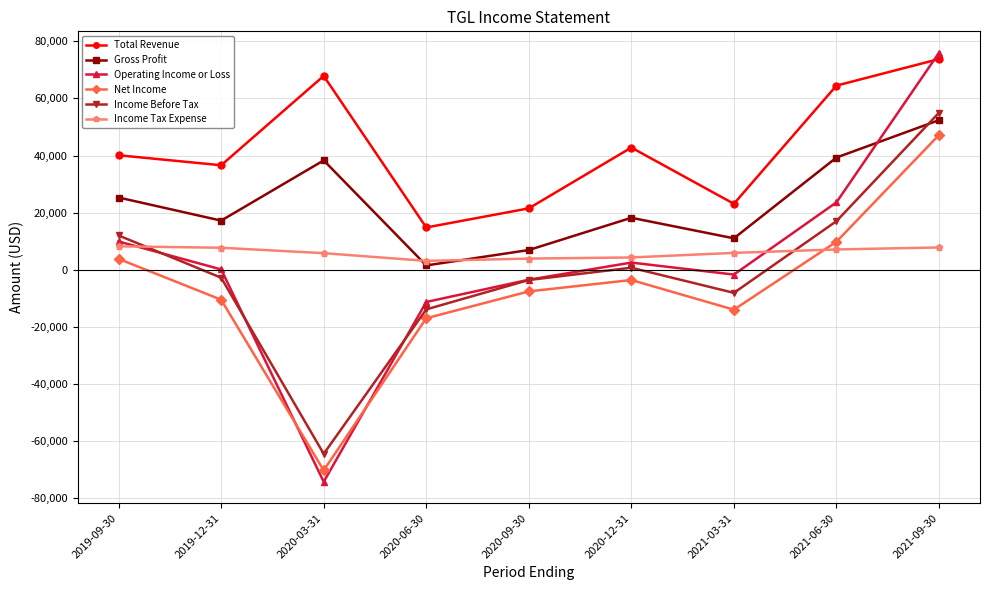

Is the value of Total Revenue at 2020-03-31 greater than the value of Gross Profit at 2021-06-30?

Yes